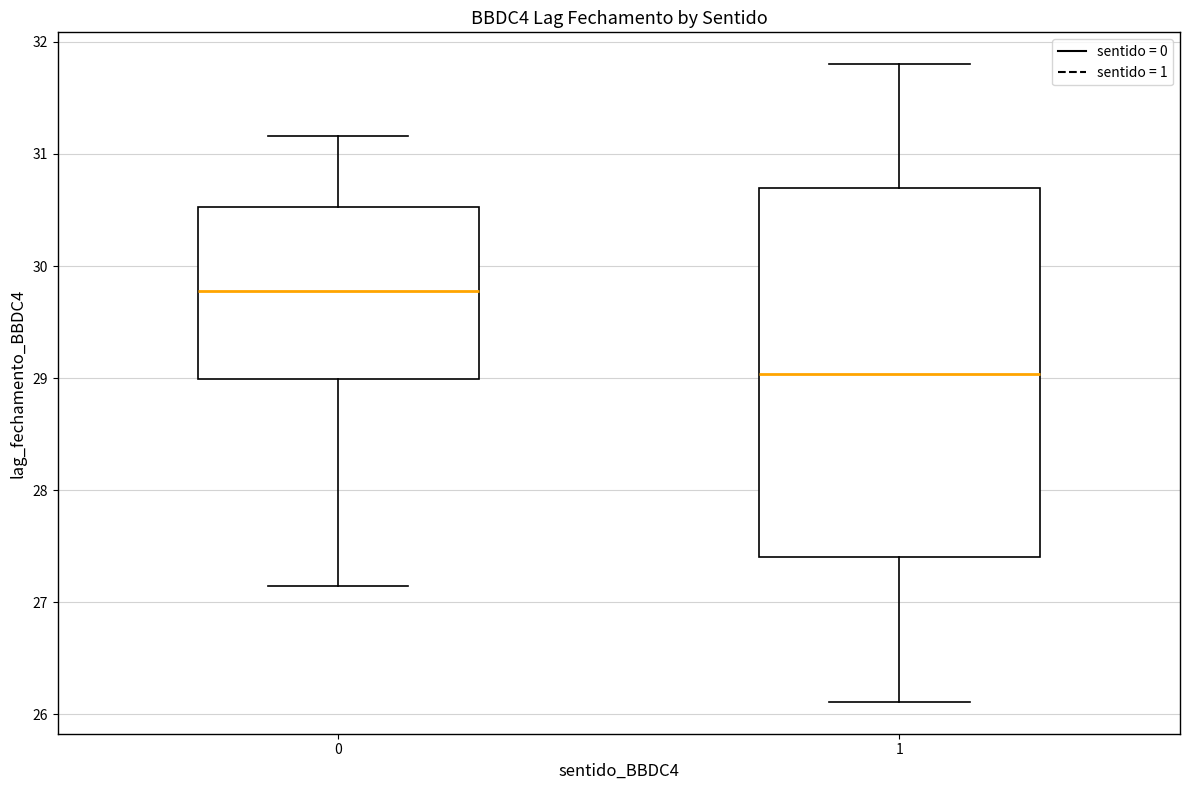

Reading left to right, read every box against the y-axis: the position of its median line, the range the box covers, and the ends of its whiskers. The values are not printed on the chart, so give them approximately, as read against the axis.

0: median 29.8, box 29.0 to 30.5, whiskers 27.1 to 31.2
1: median 29.0, box 27.4 to 30.7, whiskers 26.1 to 31.8